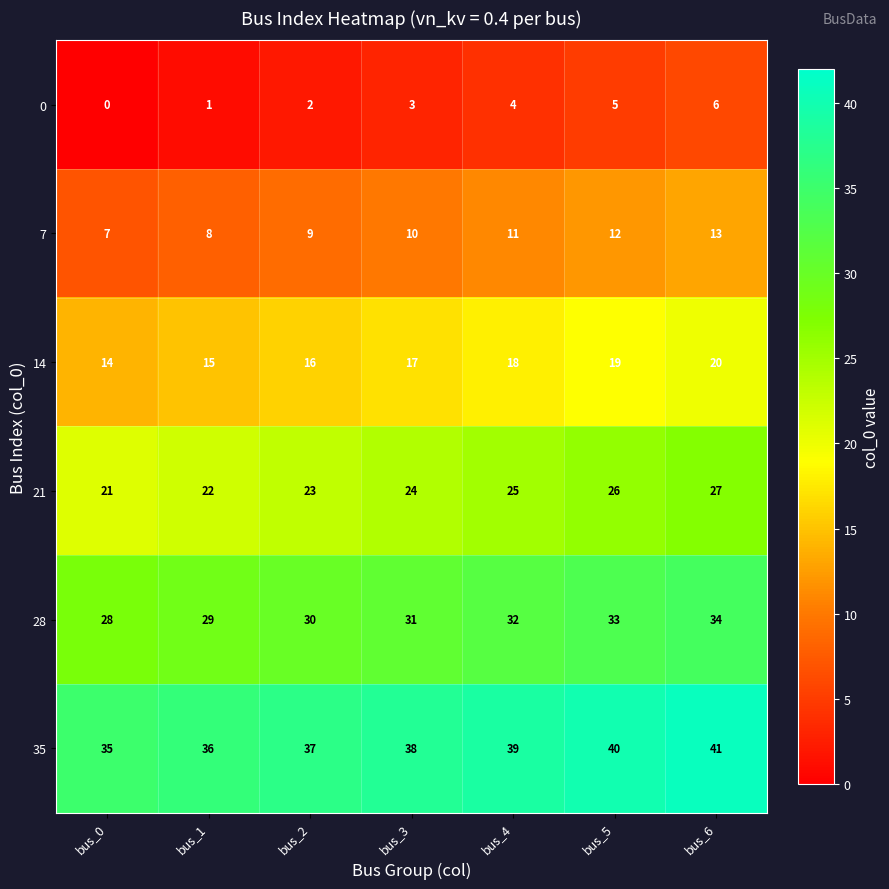

What is the total value across all series at bus_1?

111